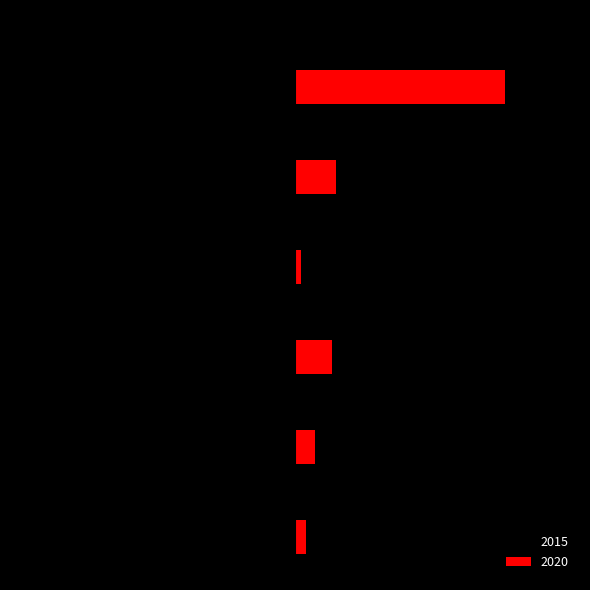

What is the label of the 2nd bar from the left?

Aggravated Battery